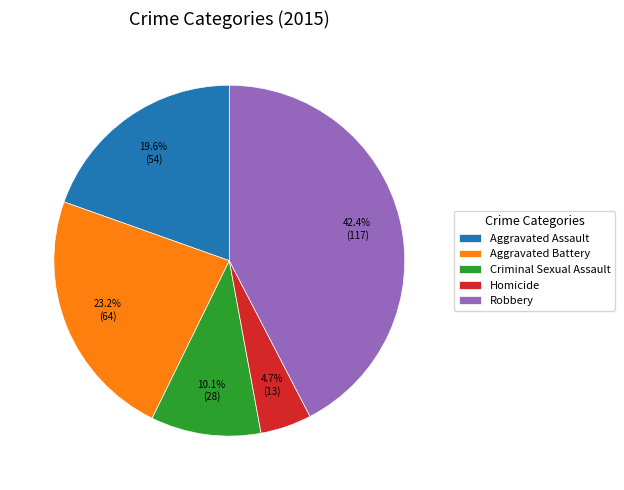

Which slice is the smallest?

Homicide